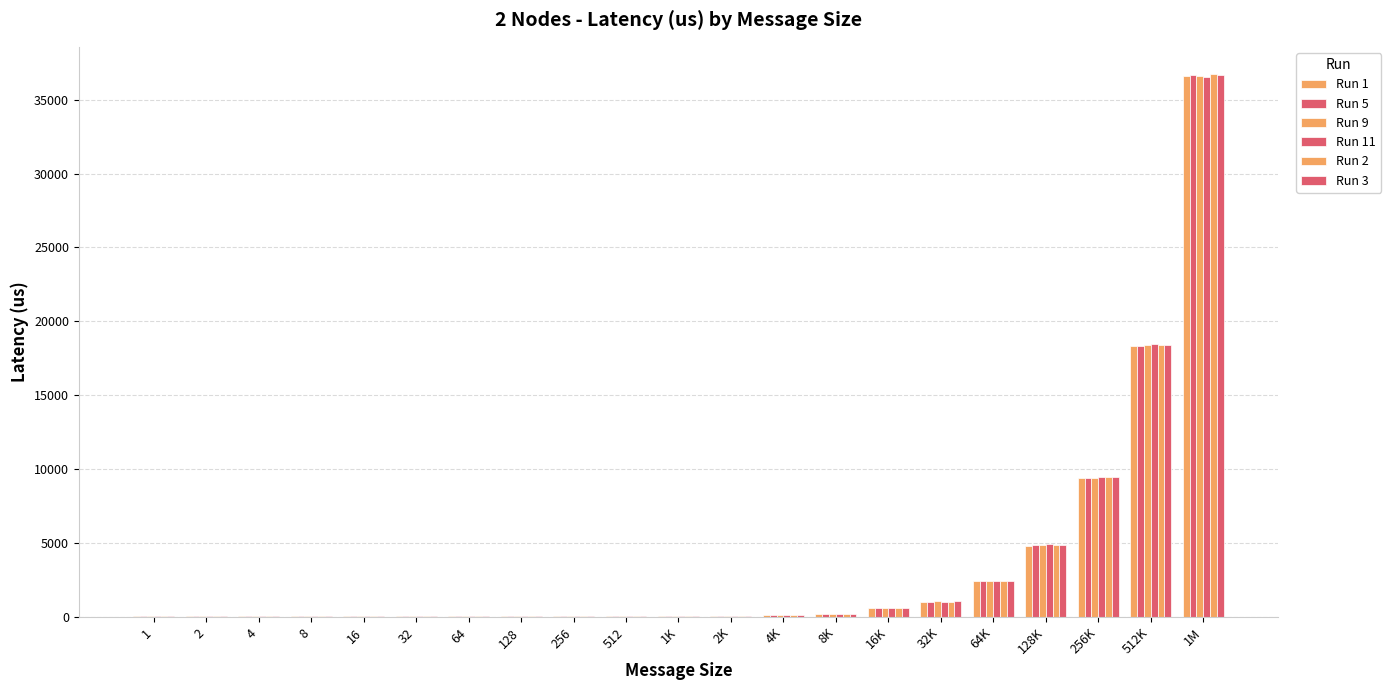

What is the difference between the Run 2 values at 32K and 128?

998.9